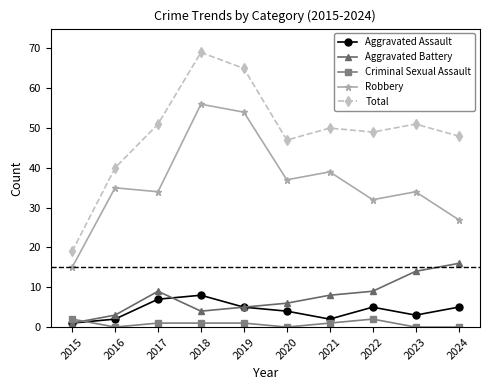

How many distinct data groups are displayed?

5